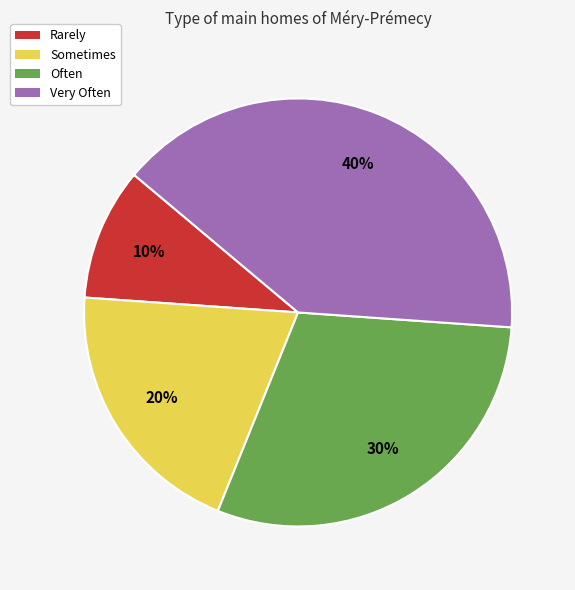

What is the ratio of the value at Very Often to the value at Rarely?

4.0